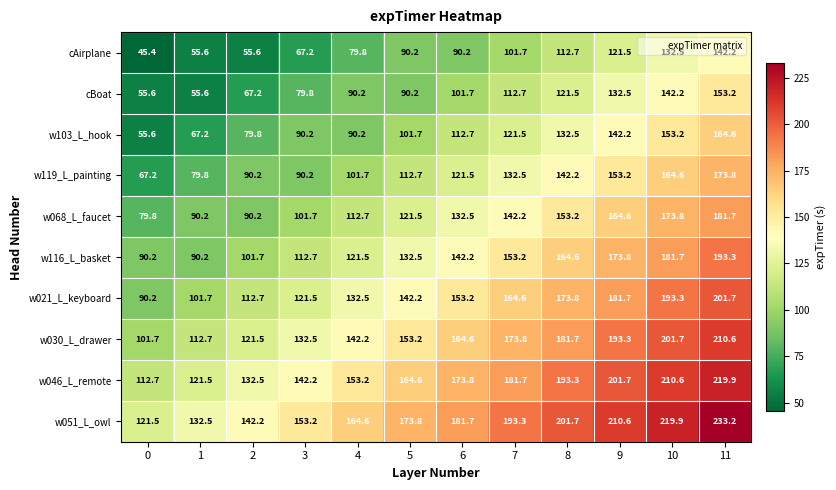

True or false: cAirplane has a value of 13.2 at 0.

False